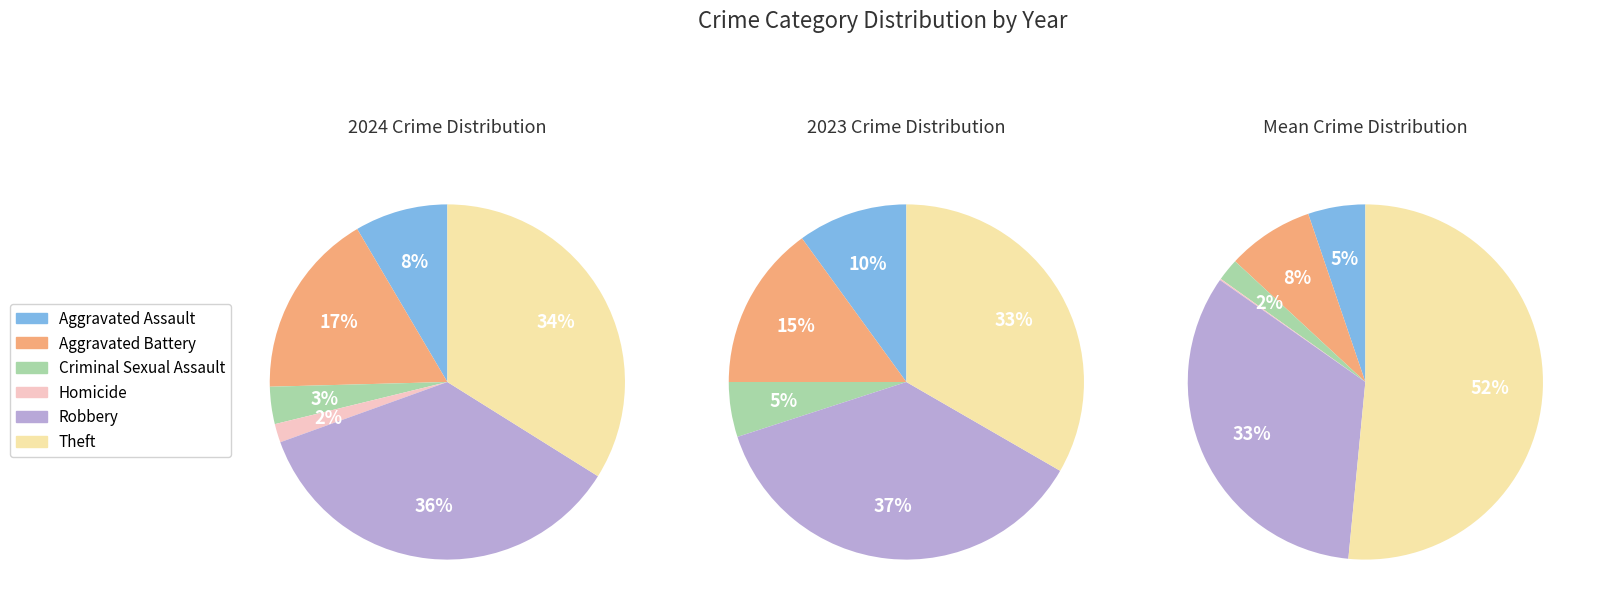

Count the number of slices in the pie.

6